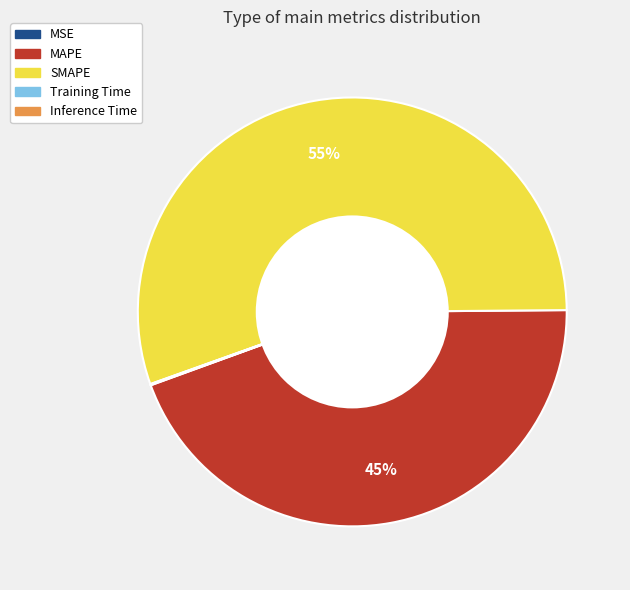

Which slice represents more than half of the pie?

SMAPE